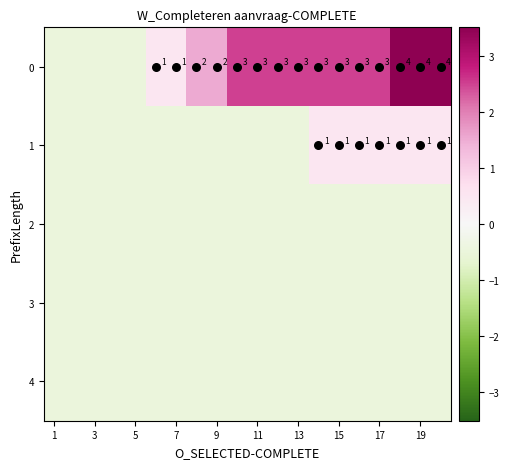

How many categories are shown in the chart?

20